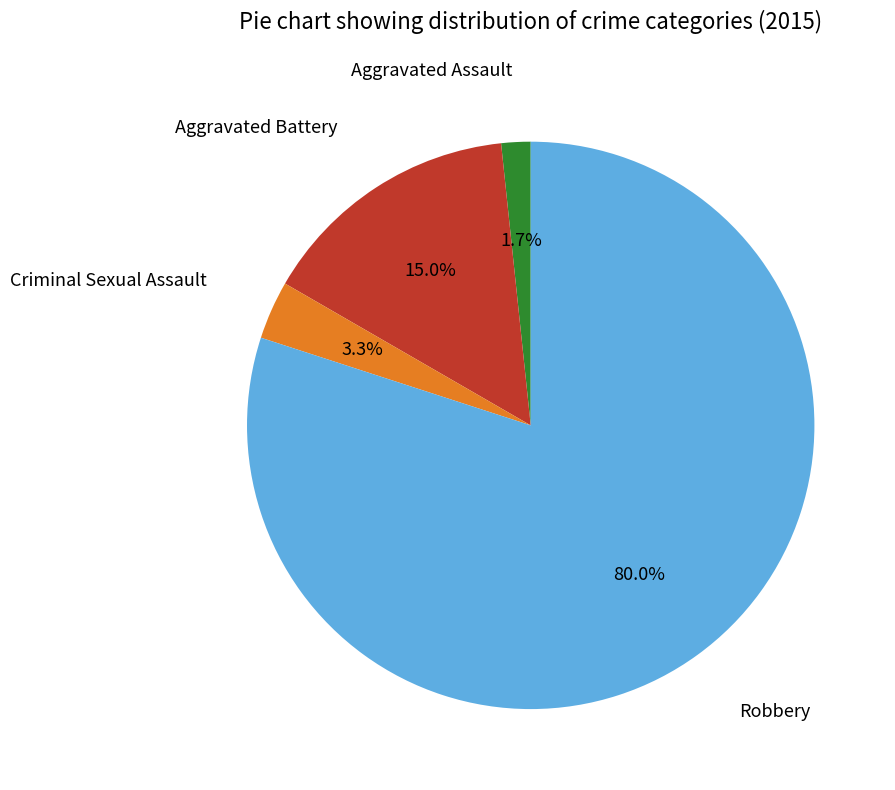

Is there any slice that represents more than half of the pie?

Yes